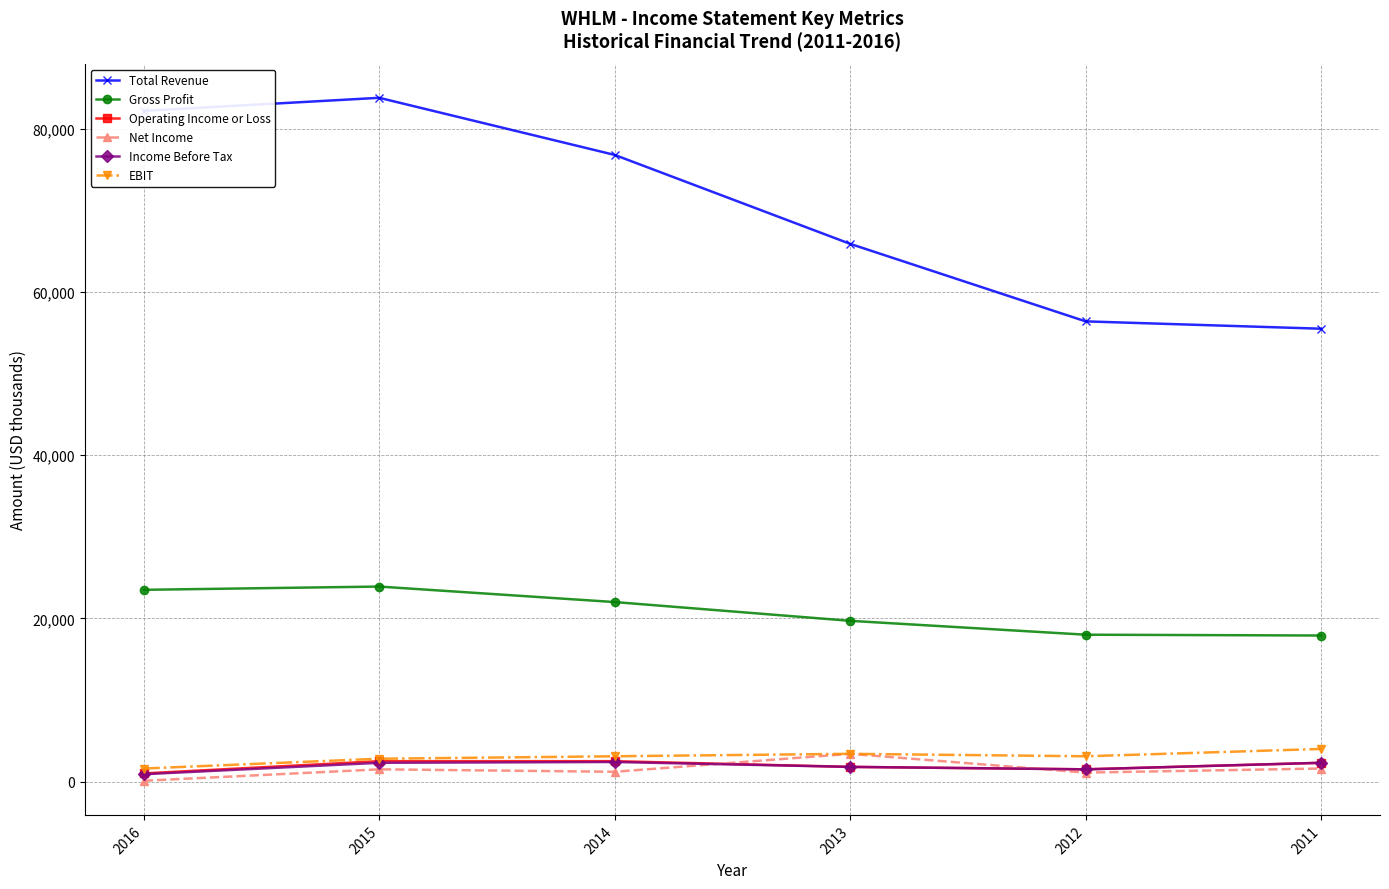

What is the difference between the highest and lowest values at 2015?

82300